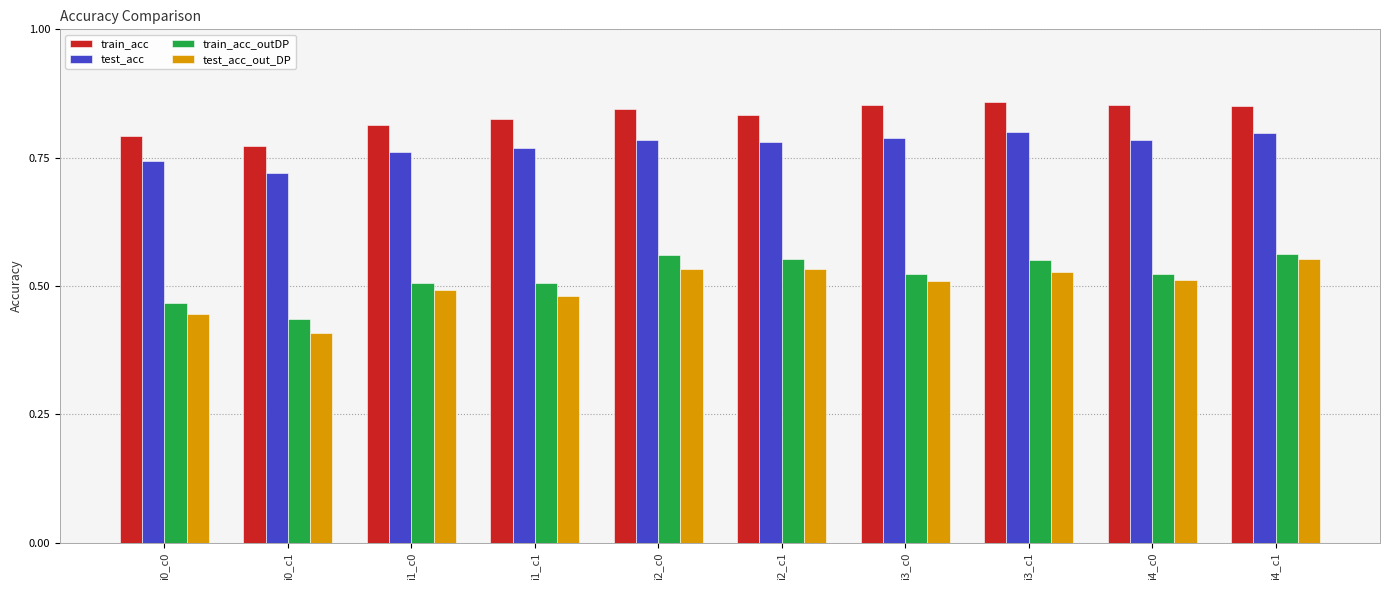

How many groups of bars are there?

10